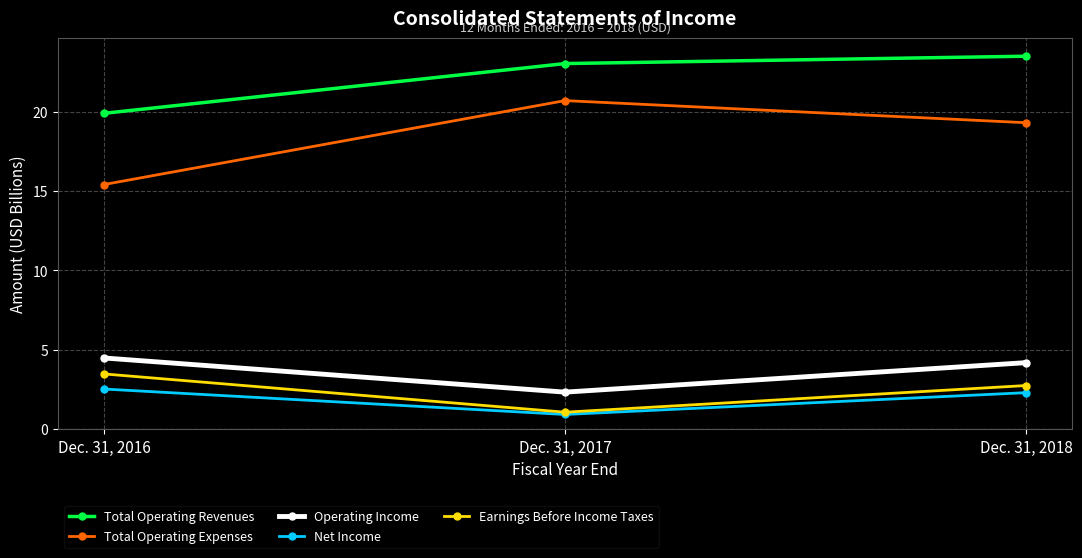

Which series has the widest spread of values?

Total Operating Expenses